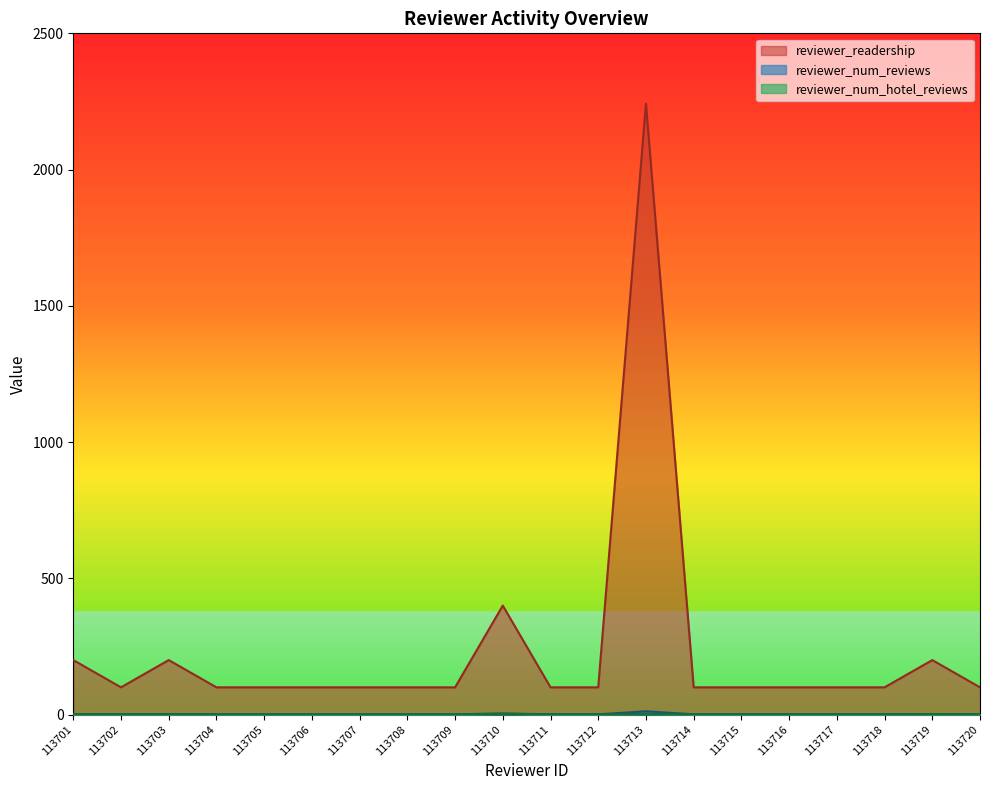

Where is the first local maximum for reviewer_readership?

113703